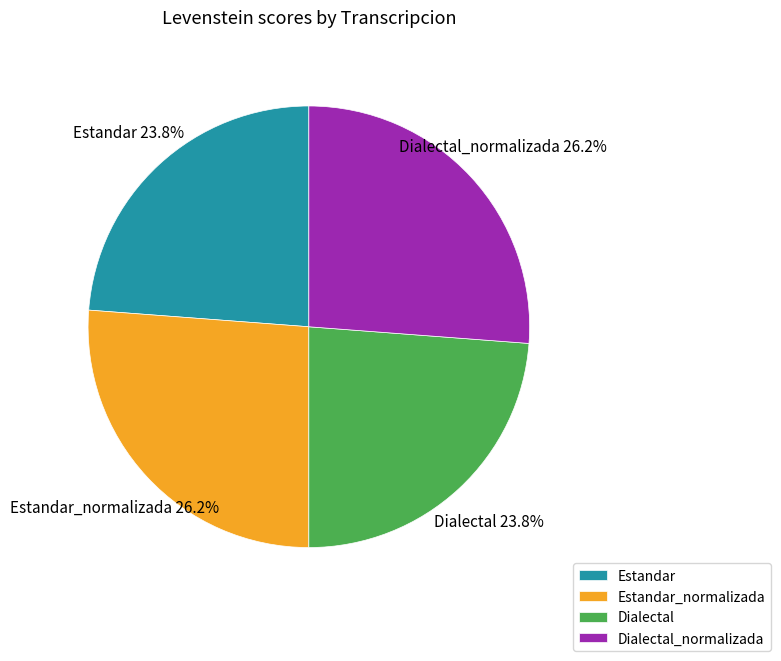

Does any single category account for the majority?

No